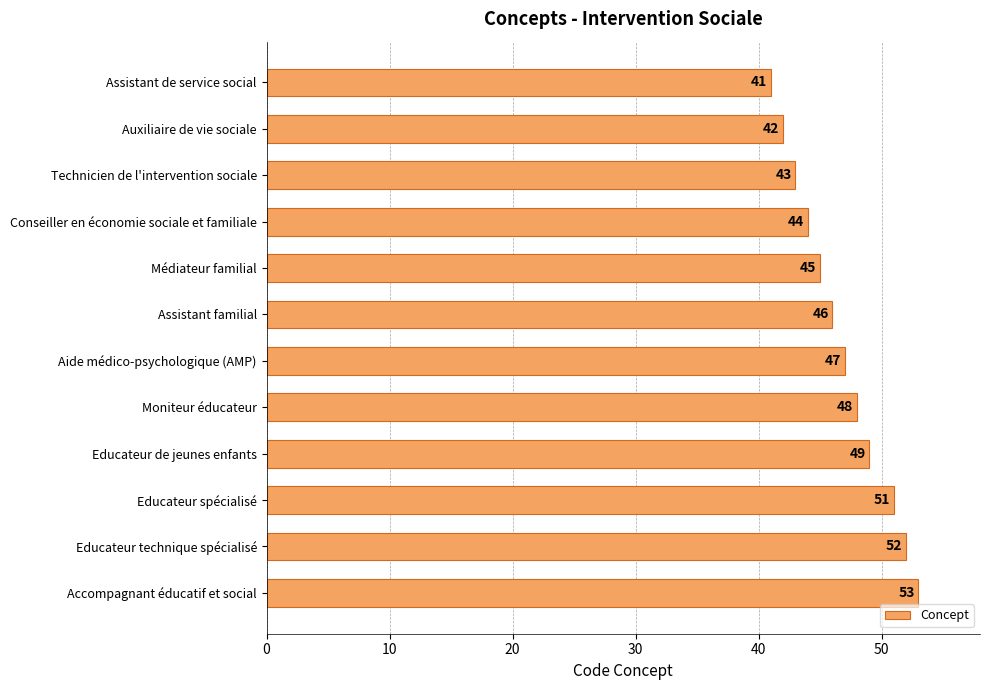

What value does the data have at Auxiliaire de vie sociale, to the nearest 5?

40